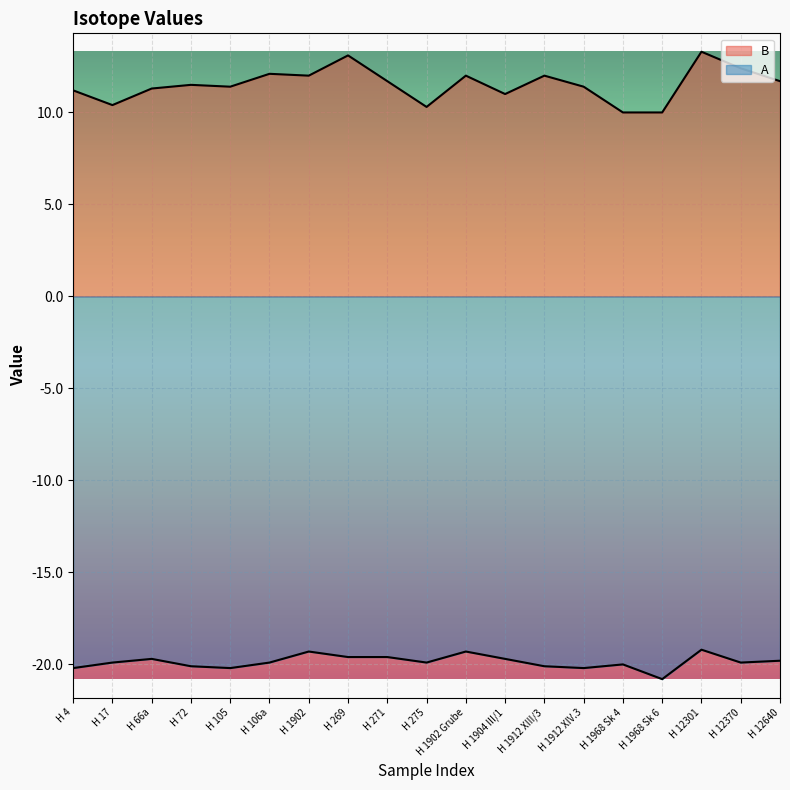

True or false: B and A intersect in this chart.

False